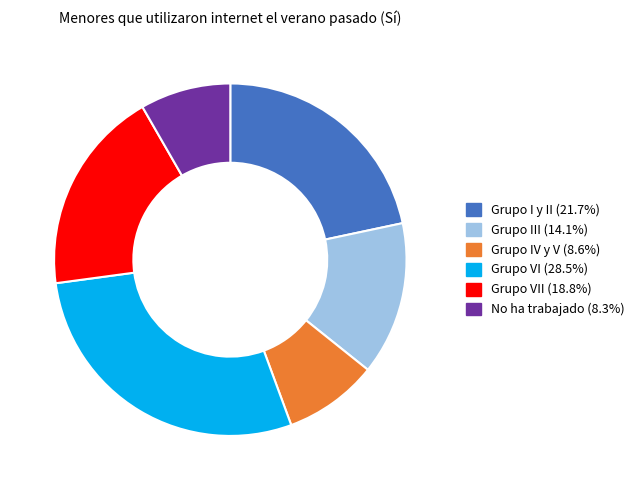

Approximately how many times larger is the value at Grupo VII (18.8%) compared to Grupo I y II (21.7%)?

0.9